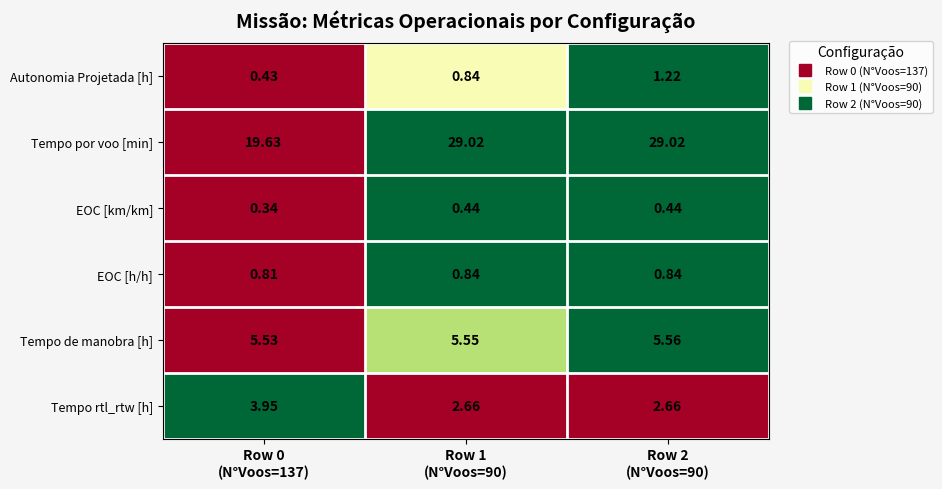

Which series has the largest total across all categories?

Tempo por voo [min]